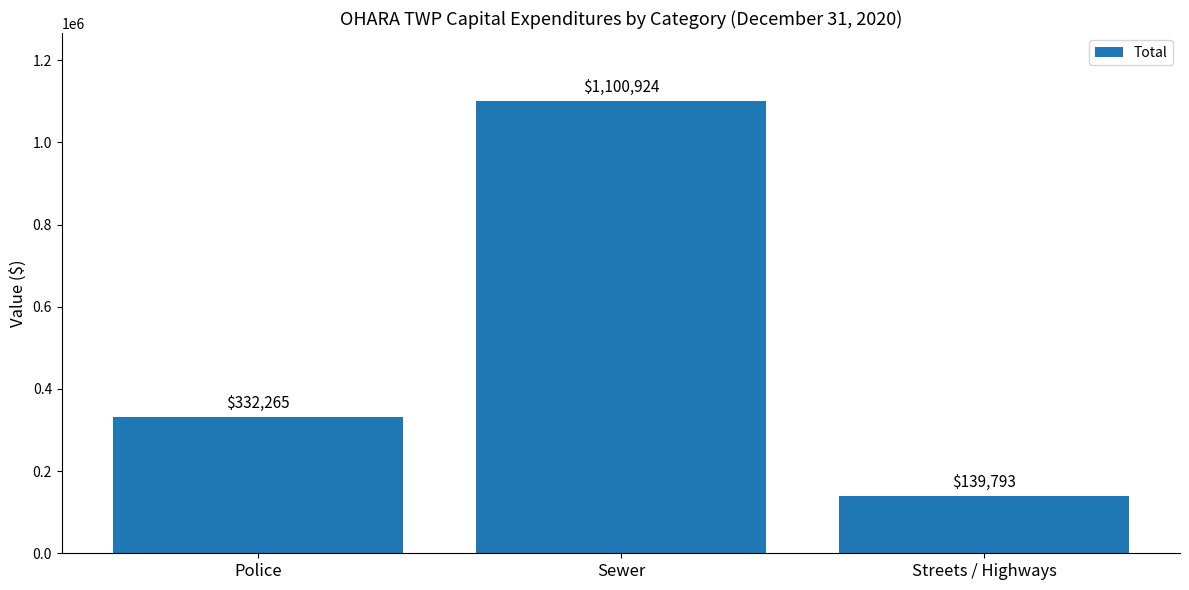

How many bars are there in total?

3